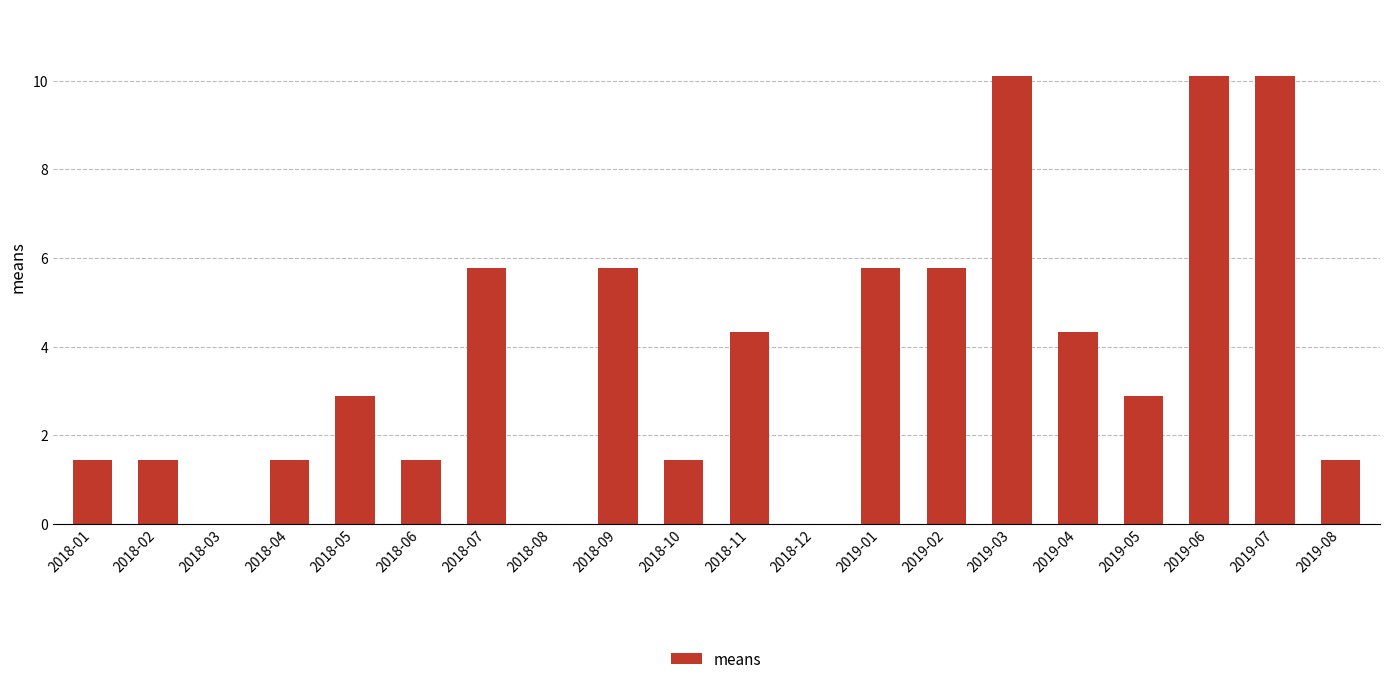

What is the ratio of the value at 2019-06 to the value at 2018-04?

7.0